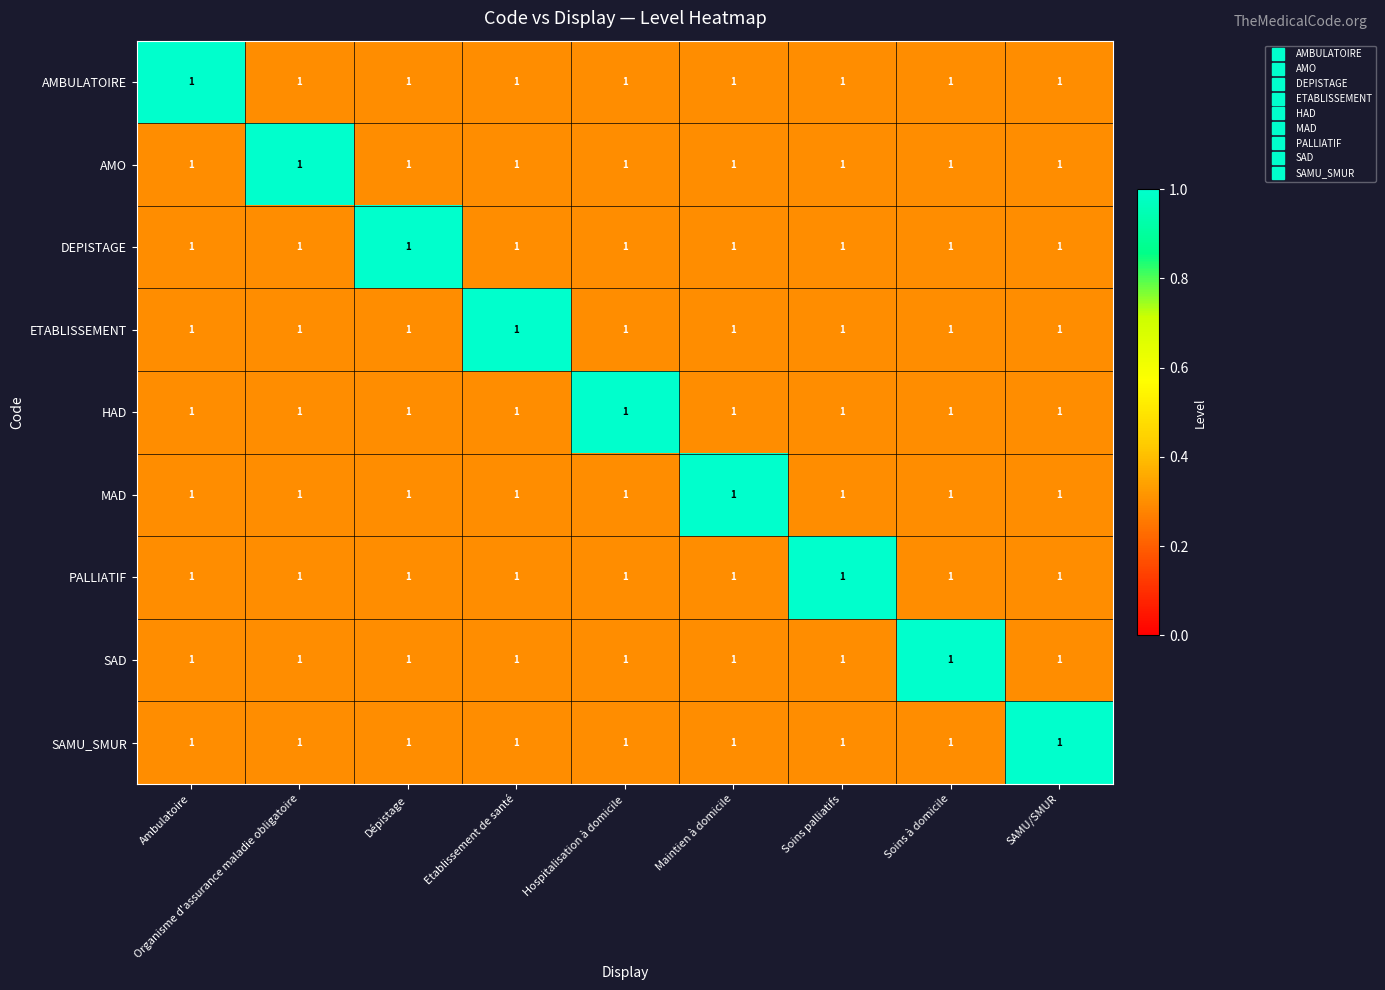

What is the maximum value shown in the chart?

1.0